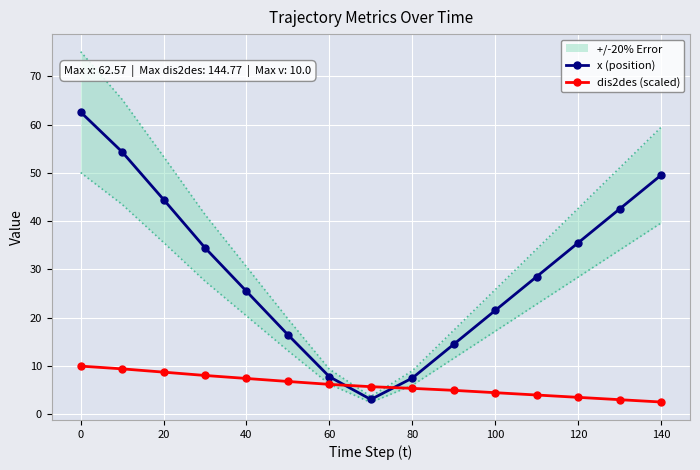

The x (position) series shows 35.5 at 120. True or false?

True